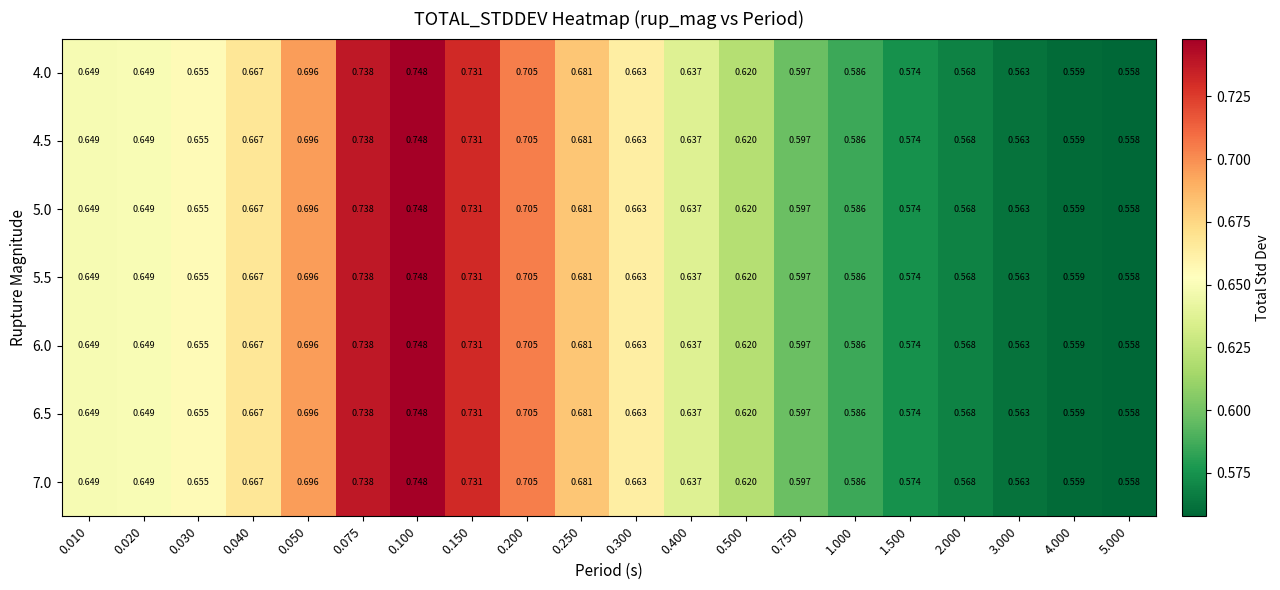

Is the value of 5.5 at 0.020 greater than the value of 4.0 at 0.030?

No